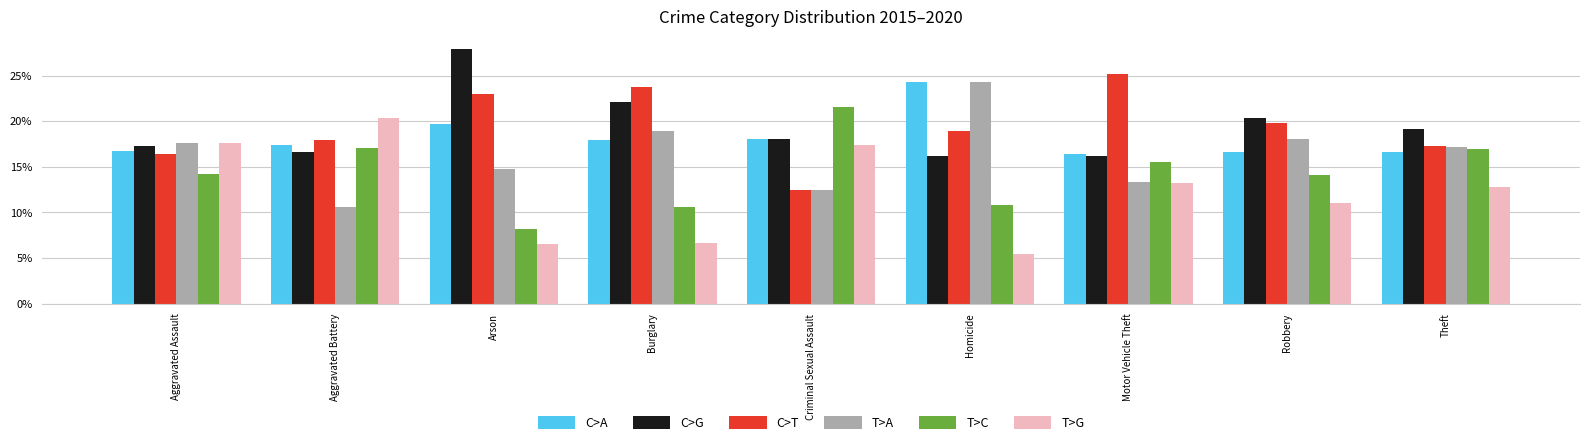

The T>G series shows 3.6 at Motor Vehicle Theft. True or false?

False